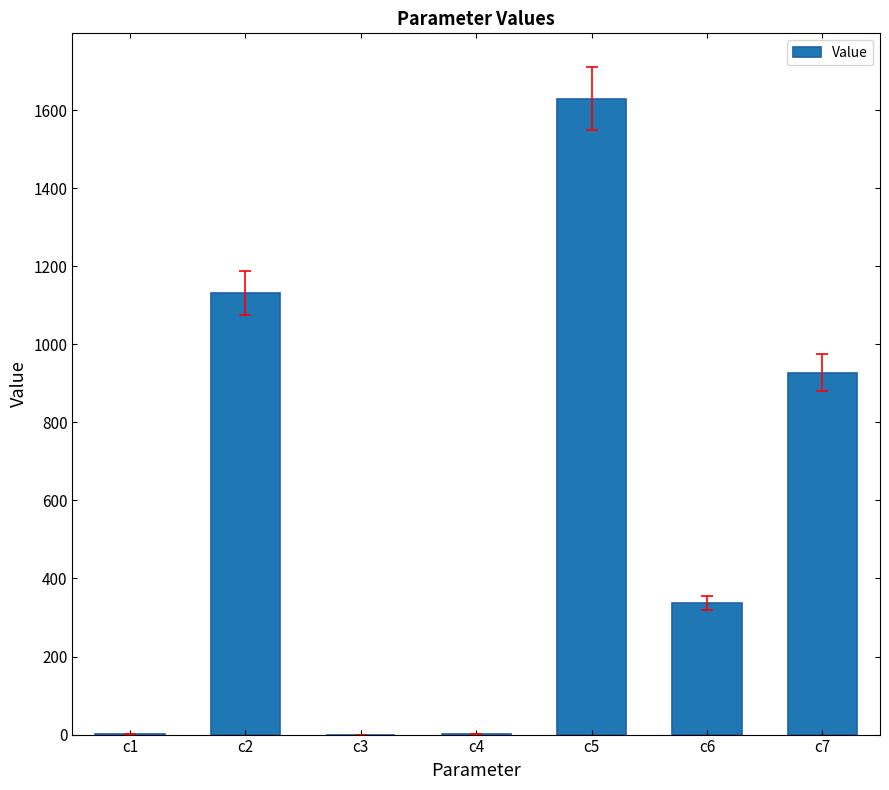

The value at c2 is 1131.3. True or false?

True